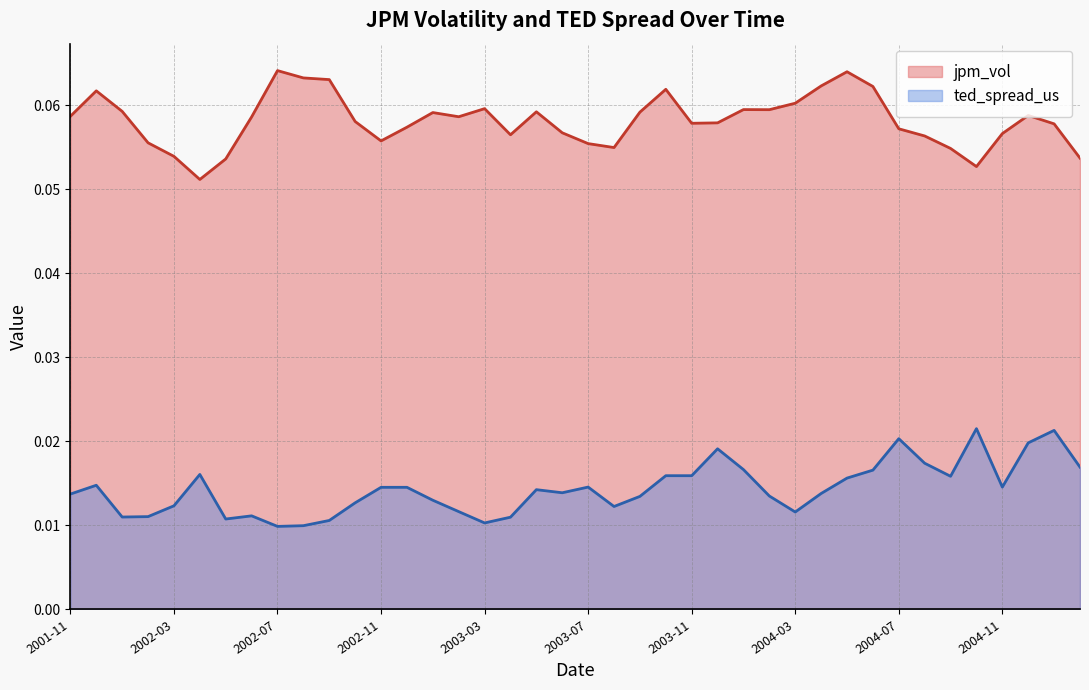

What is the sum of all ted_spread_us values?

0.6